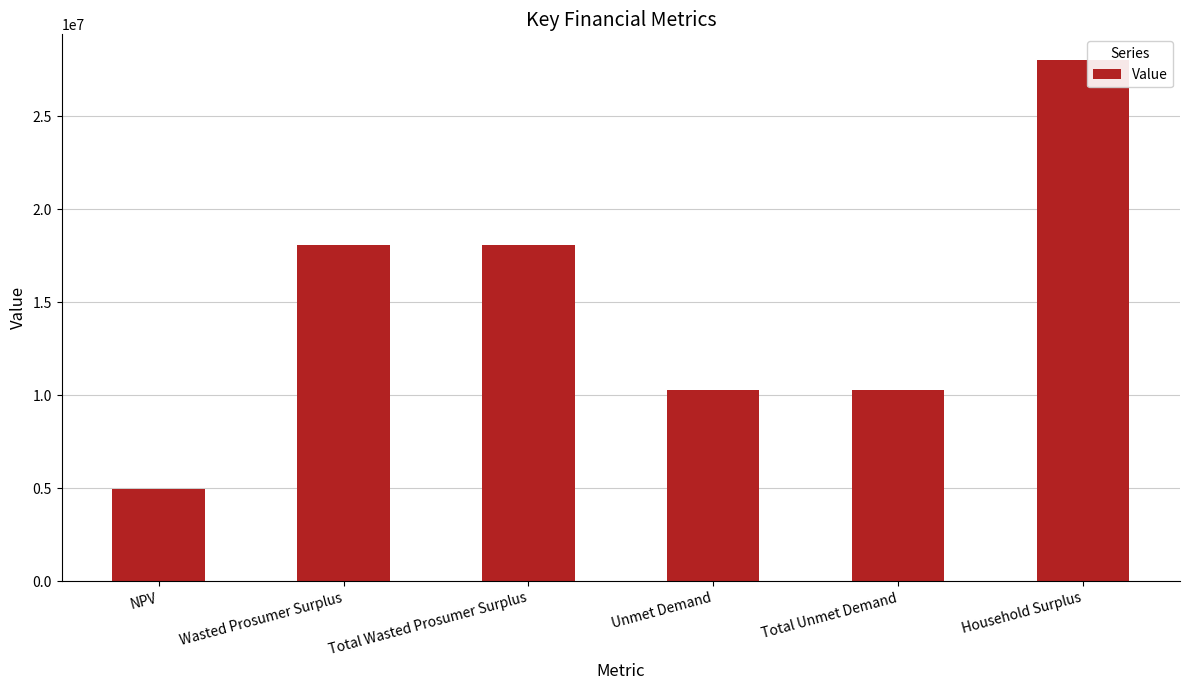

Reading left to right, extract all data points from this chart.

4965946.2	18093321.8	18093321.8	10285071.6	10285071.6	27993780.5